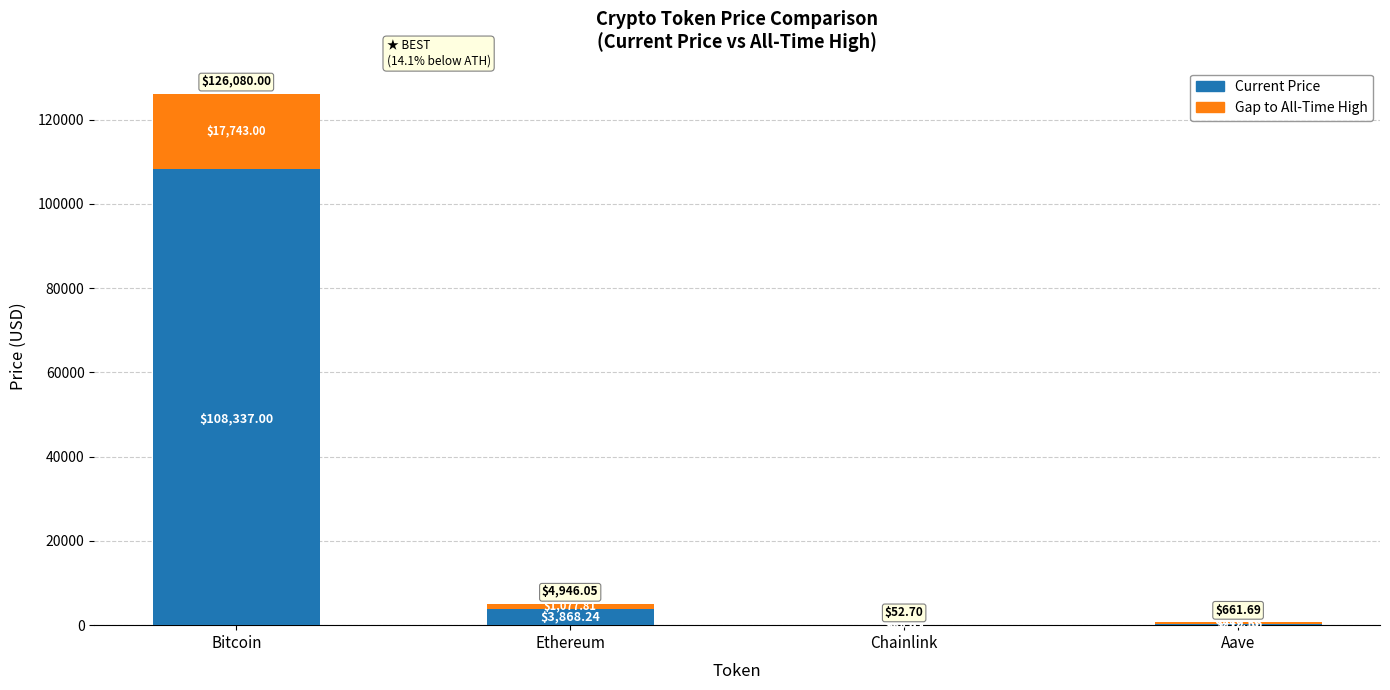

At which label does Current Price reach its peak?

Bitcoin